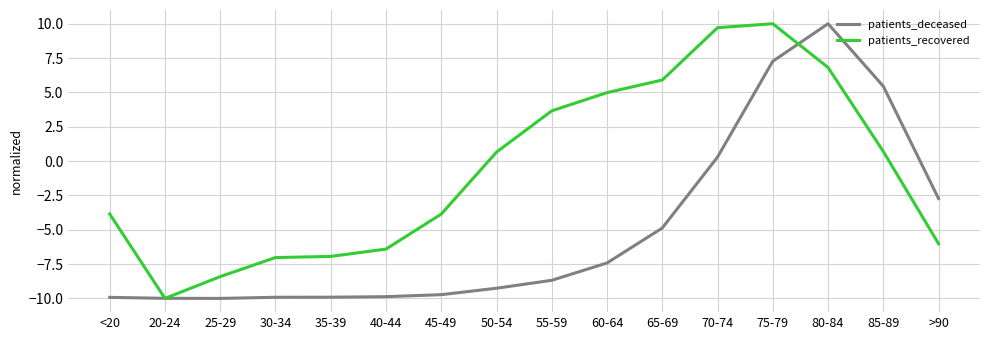

What position from the right is 50-54?

9